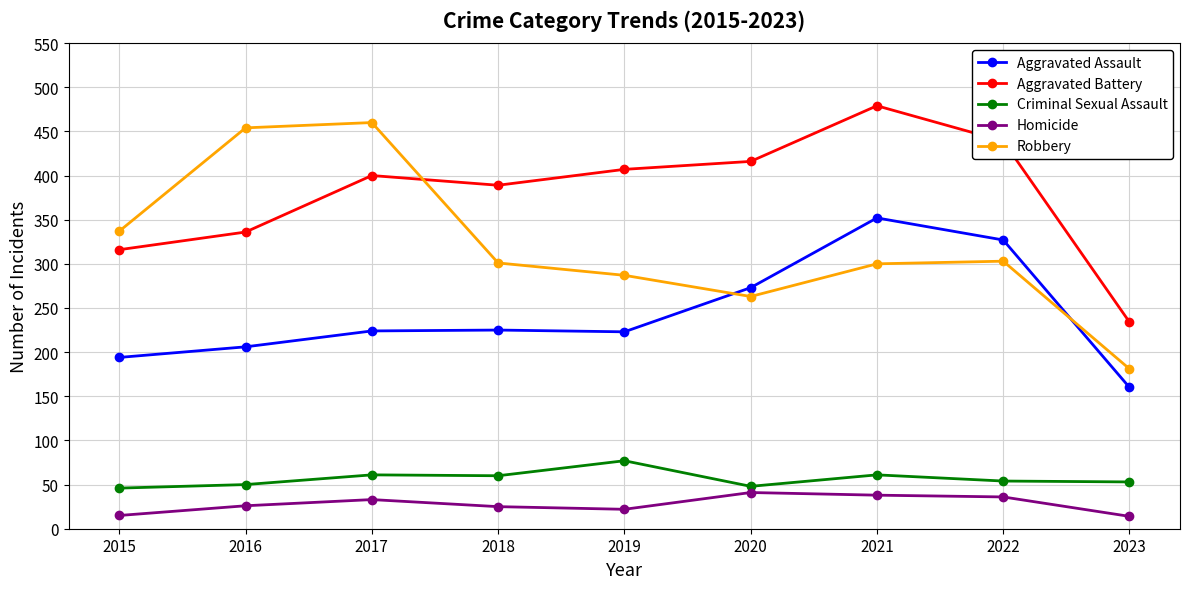

In Robbery, how many points are lower than both neighbors (excluding endpoints)?

1